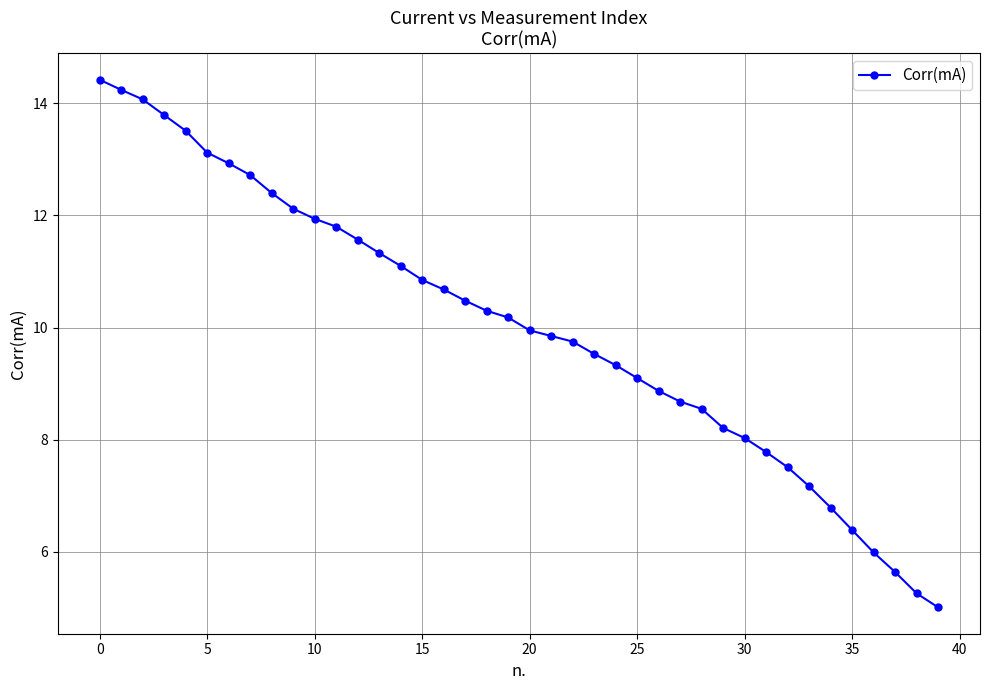

What is the average value?

10.0